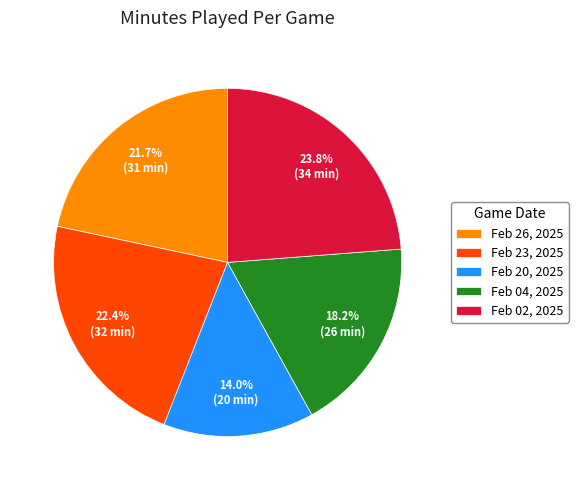

Approximately how many times larger is the value at Feb 26, 2025 compared to Feb 02, 2025?

0.9